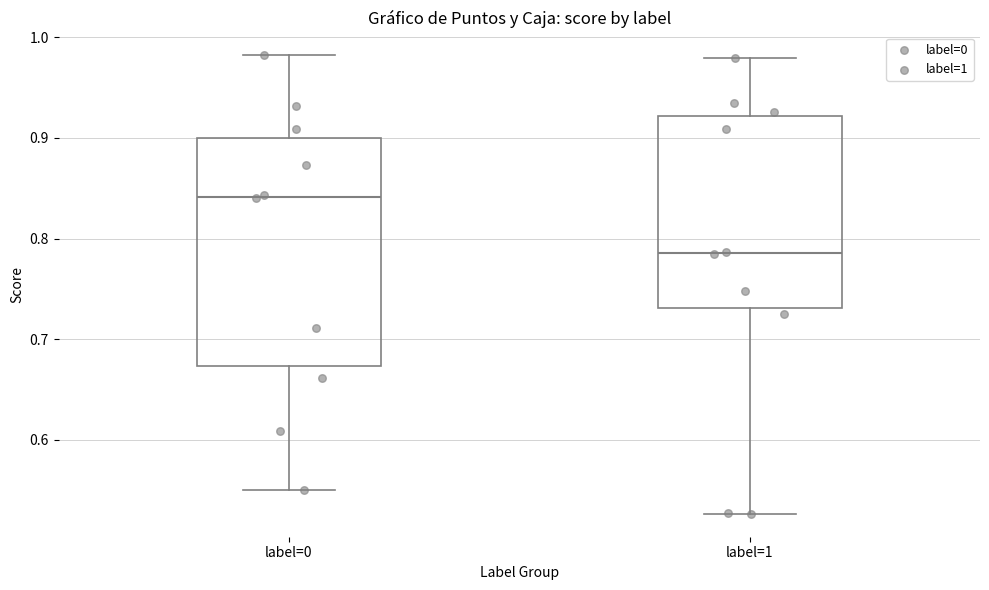

Reading left to right, transcribe this box plot: for each box, give where its median line is, the range the box spans, and where its two whiskers end, as read against the y-axis. The values are not printed on the chart, so give them approximately, as read against the axis.

label=0: median 0.84, box 0.67 to 0.90, whiskers 0.55 to 0.98
label=1: median 0.79, box 0.73 to 0.92, whiskers 0.53 to 0.98